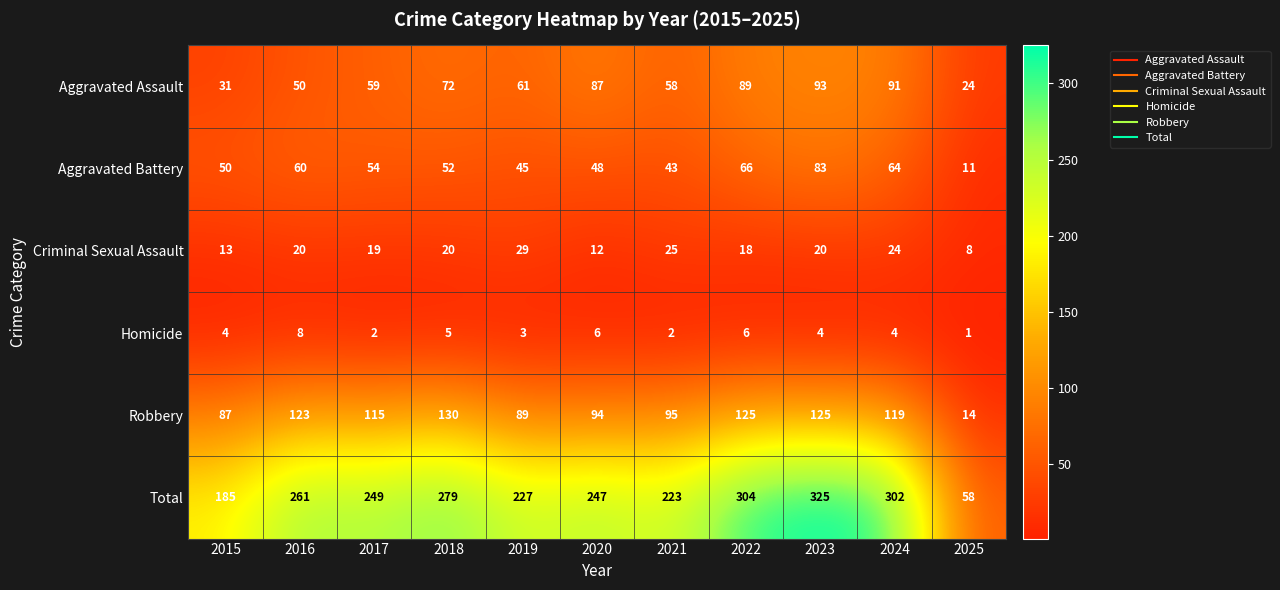

What is the maximum value shown in the chart?

325